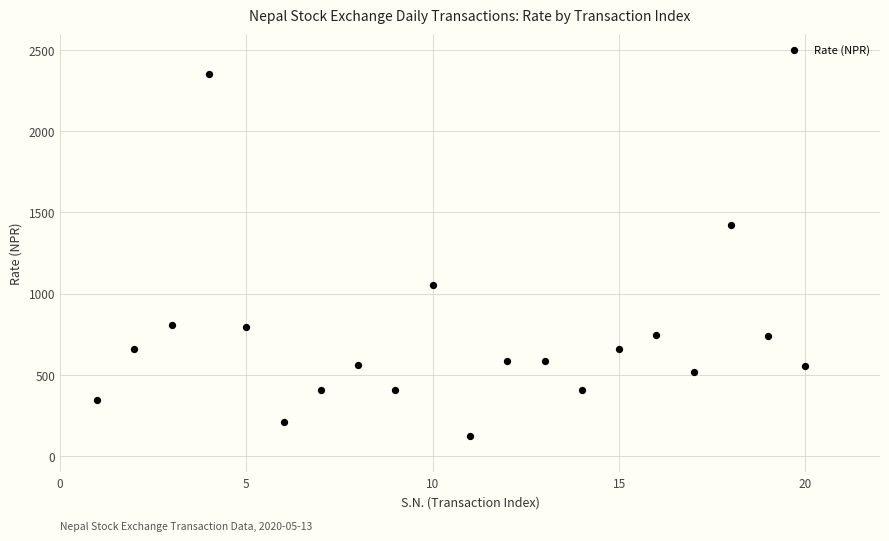

What is the range of Y values (max minus min)?

2228